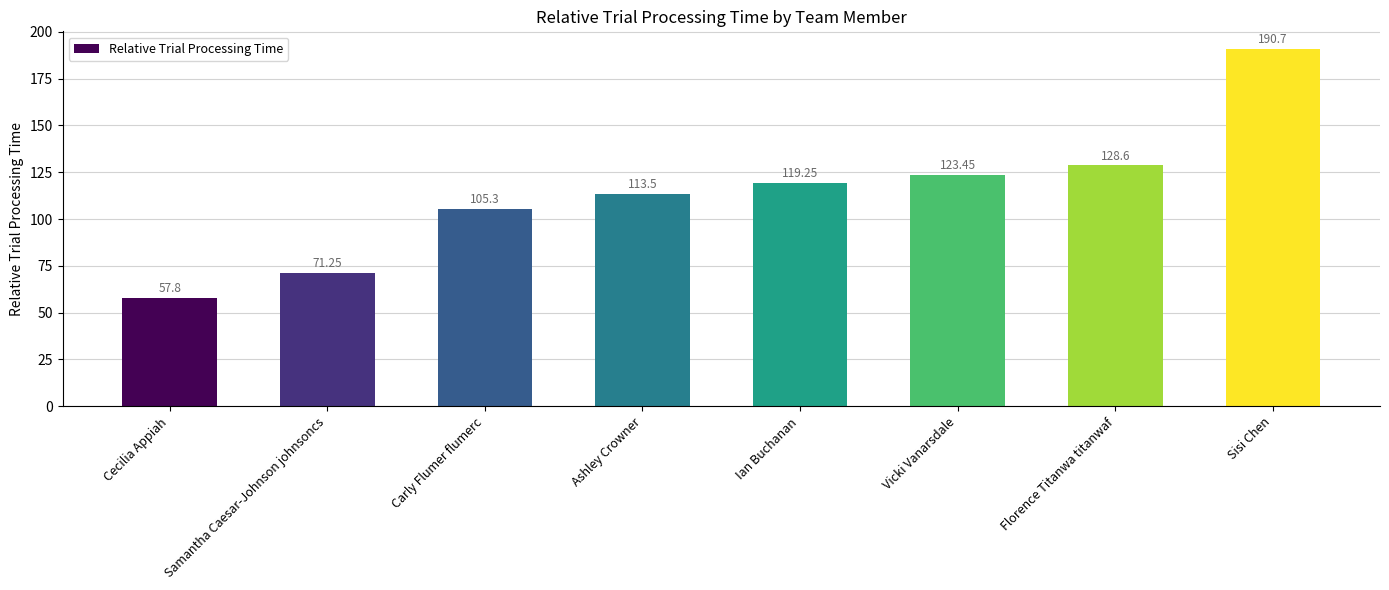

Count the number of data series in this chart.

1